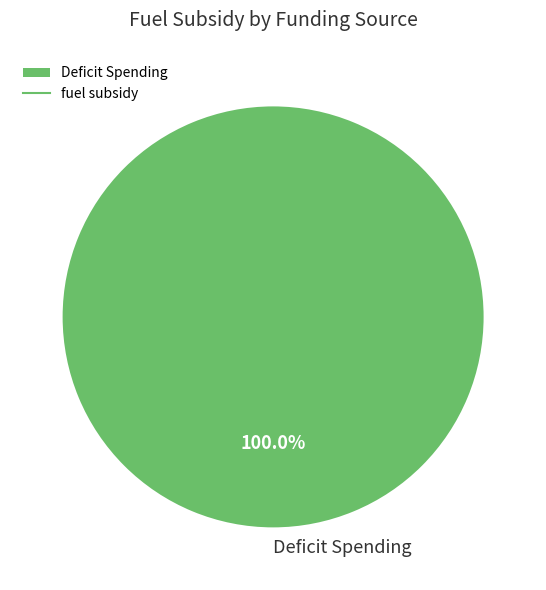

Rank the categories by value from highest to lowest.

Deficit Spending